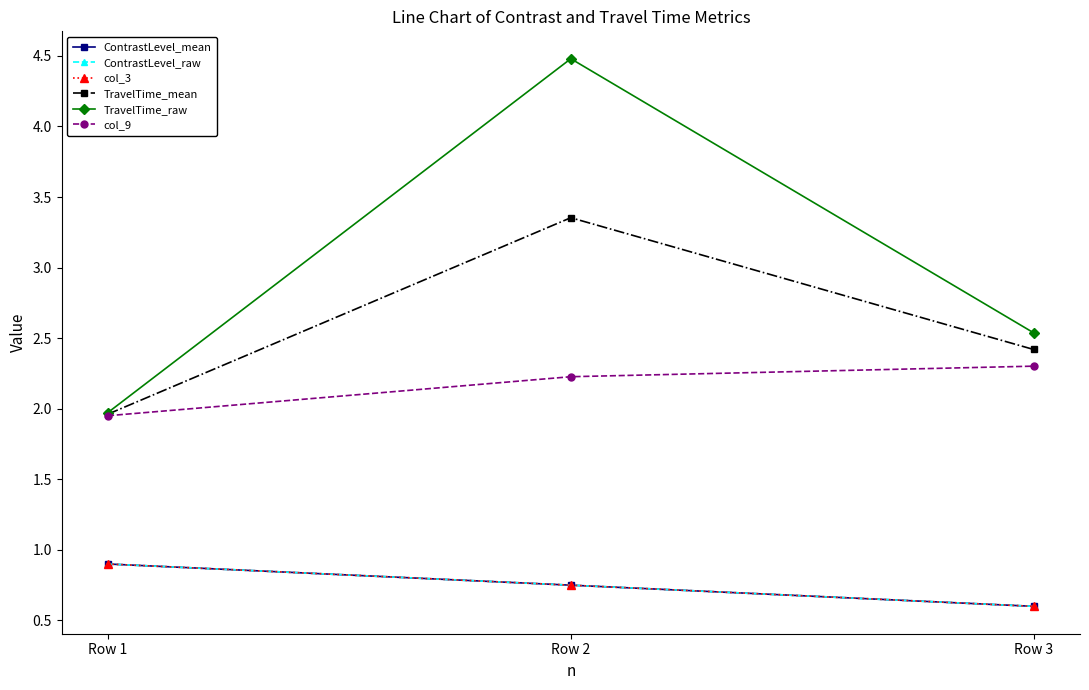

What is the spread (max minus min) of values at Row 1?

1.1